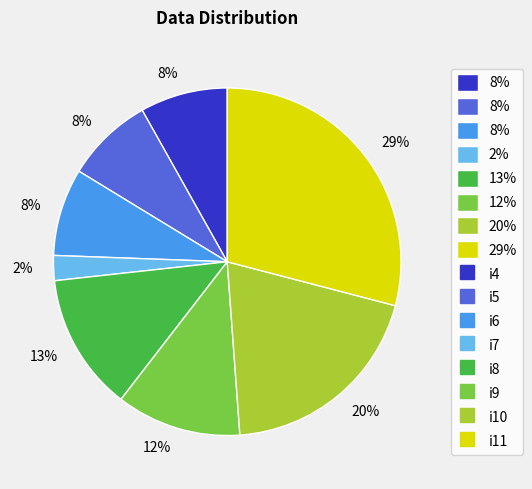

To the nearest percent, what is the average slice percentage?

12%